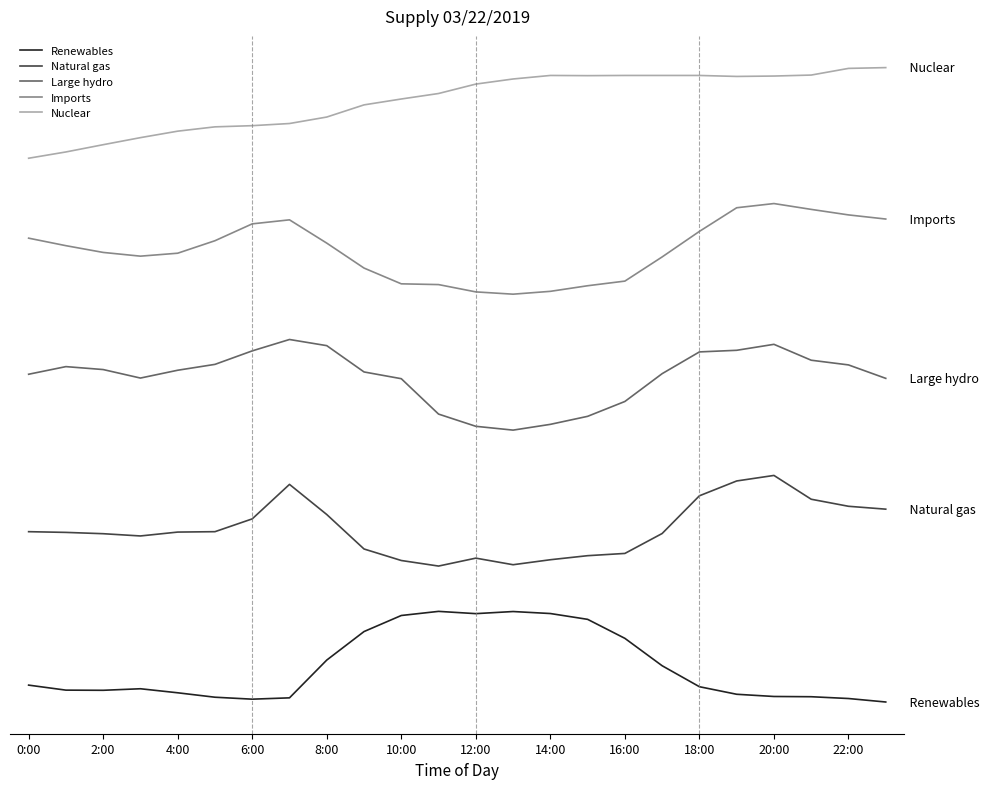

How many interior local valleys does the Imports series have?

2